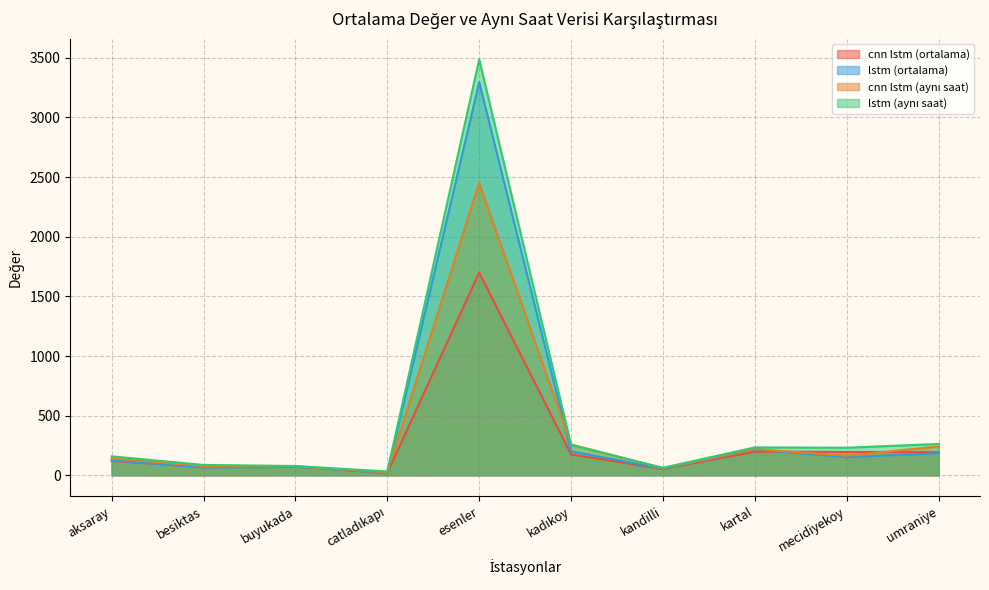

Which series changed the most between kartal and mecidiyekoy?

lstm (ortalama)